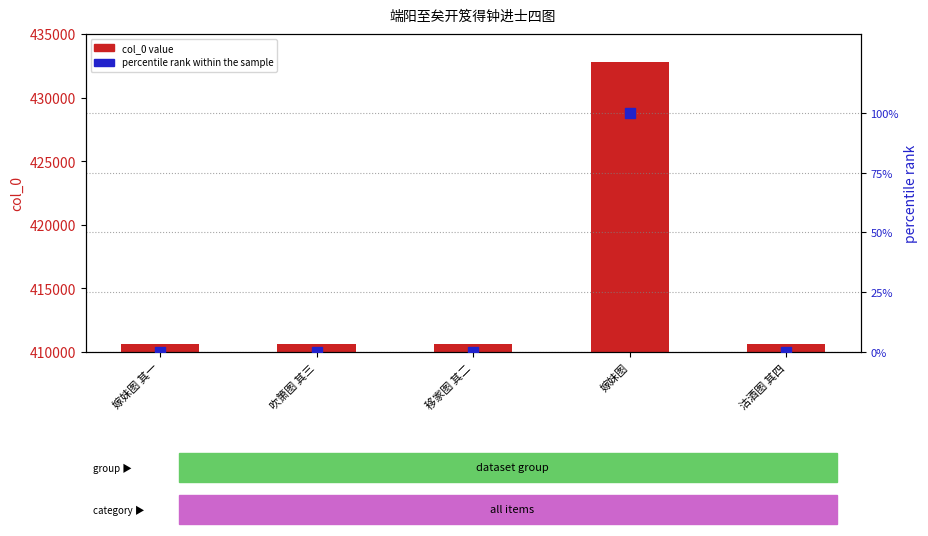

At which category is the sum across all series the highest?

嫁妹图